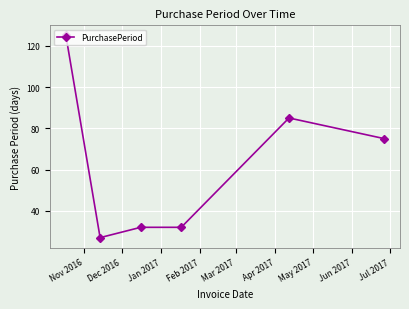

What is the value of the 6th point from the left?

75